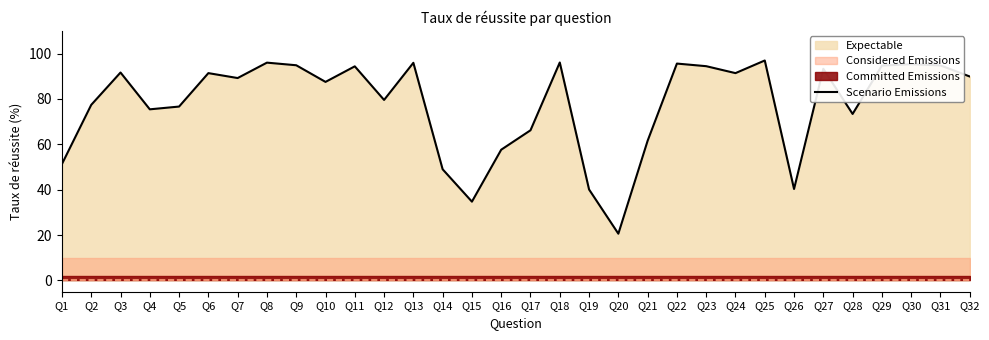

What is the minimum value shown in the chart?

20.6